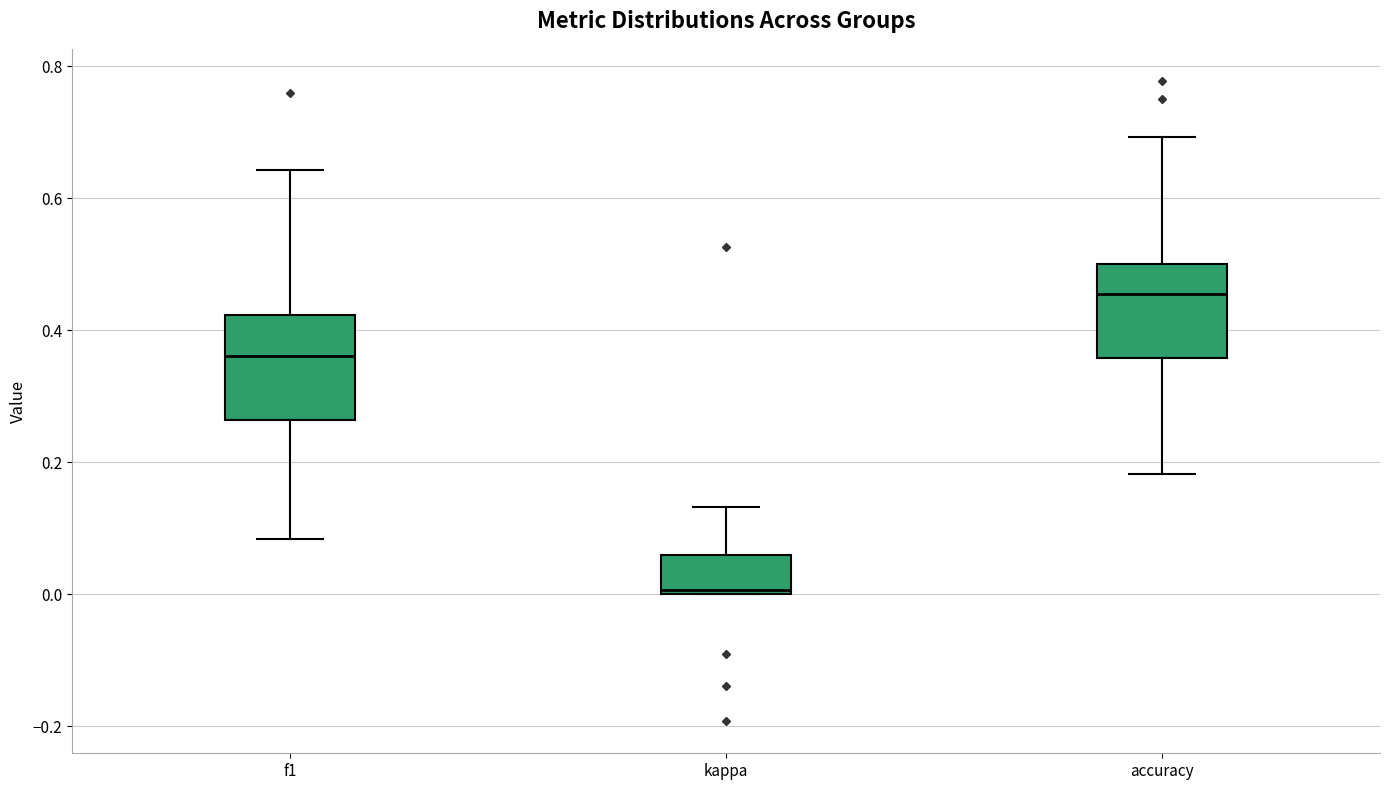

Where is the upper edge of the box for kappa on the y-axis? The values are not printed on the chart, so give them approximately, as read against the axis.

0.06